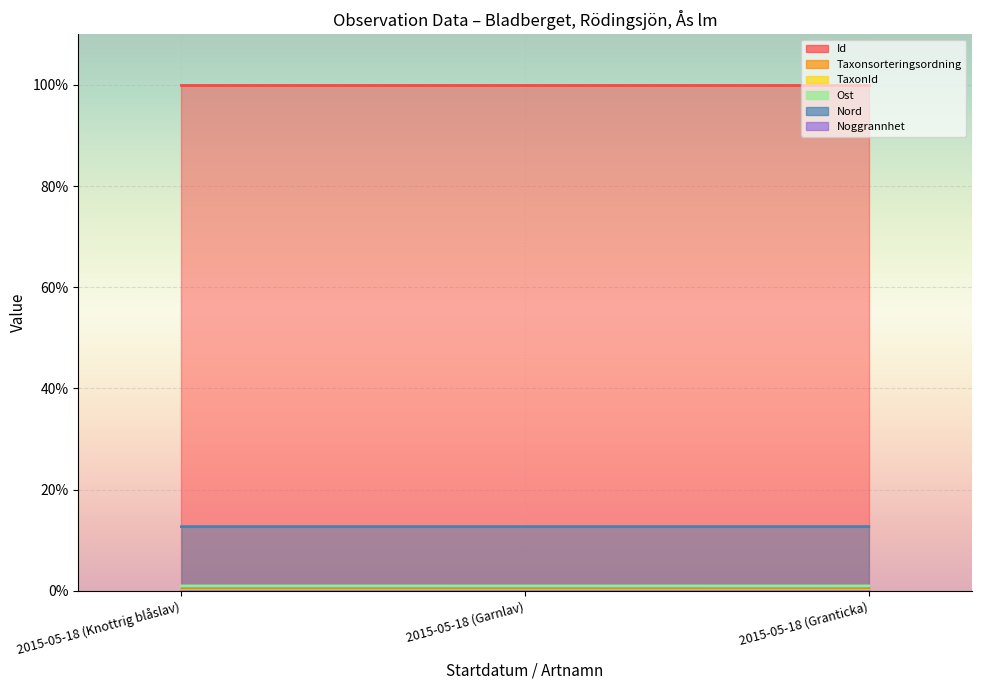

Between 2015-05-18 (Garnlav) and 2015-05-18 (Granticka), which series saw the biggest shift?

Taxonsorteringsordning